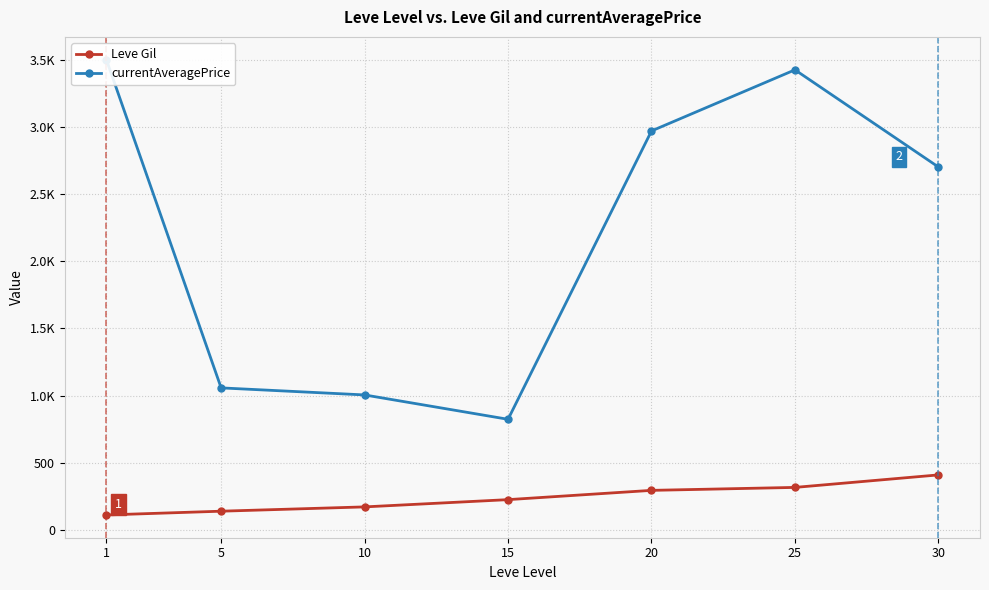

What is the difference between the highest and lowest values at 30?

2291.2